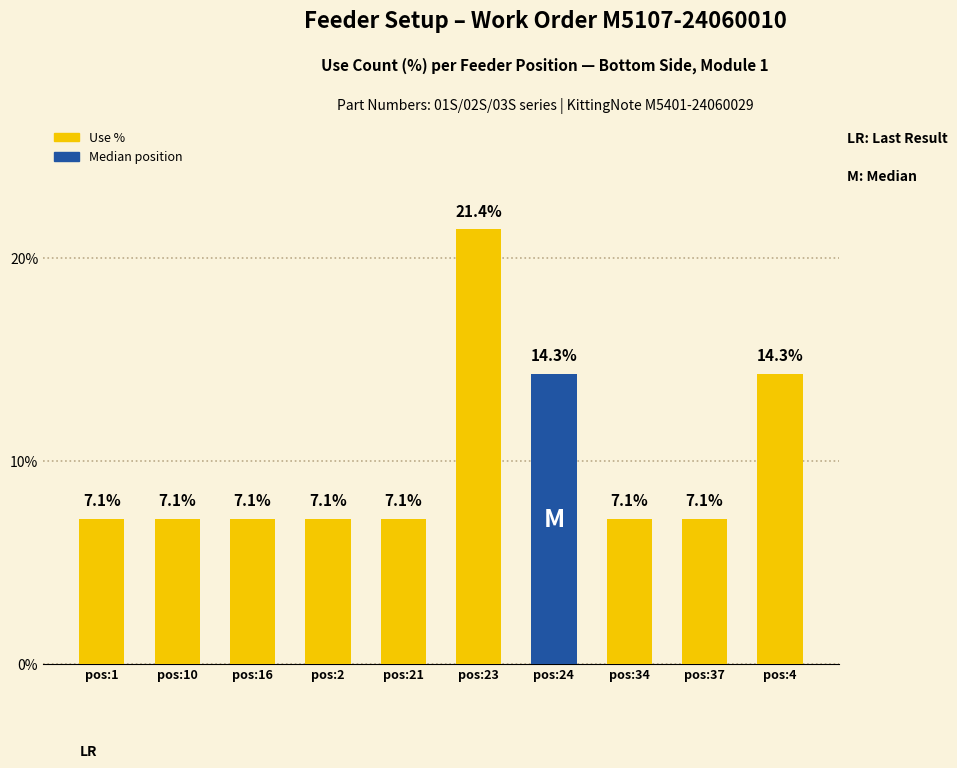

What is the label of the 6th bar from the right?

pos:21